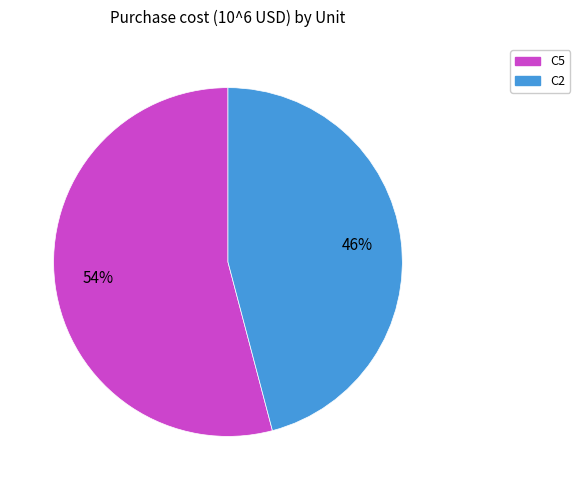

Rank the categories by value from highest to lowest.

C5, C2